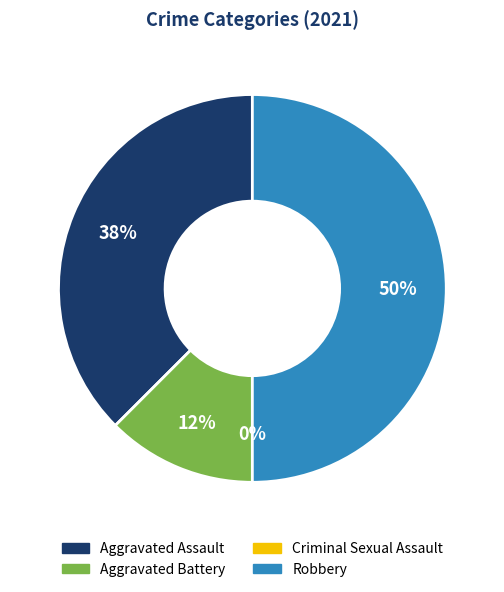

Combined, what portion of the pie is Criminal Sexual Assault and Aggravated Battery?

12.5%